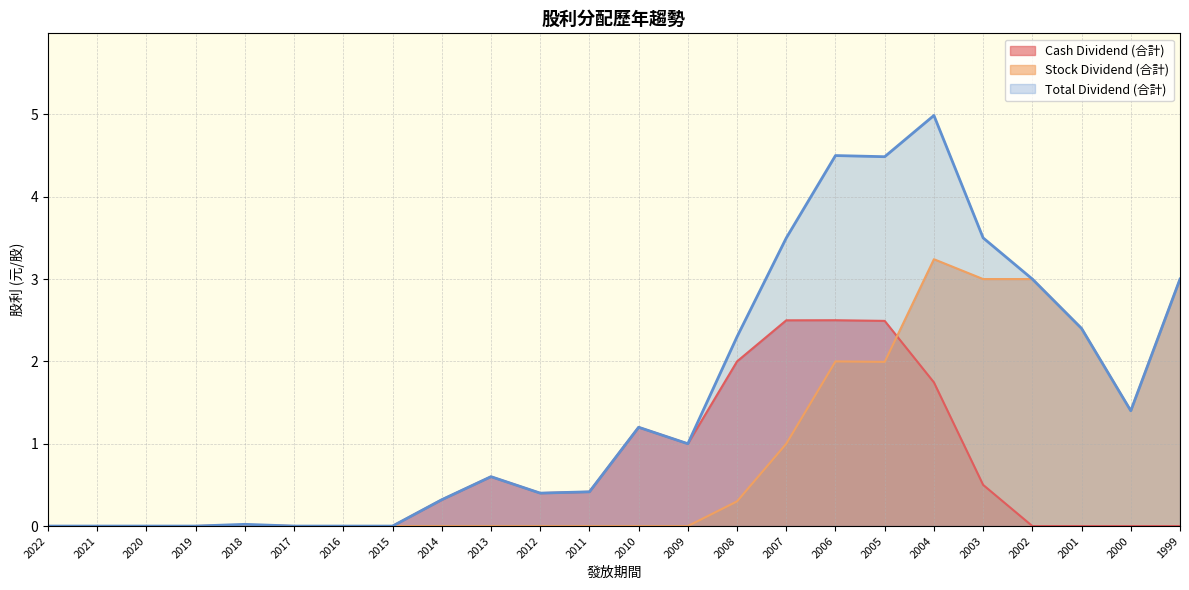

Which label corresponds to the smallest value in the chart?

2022